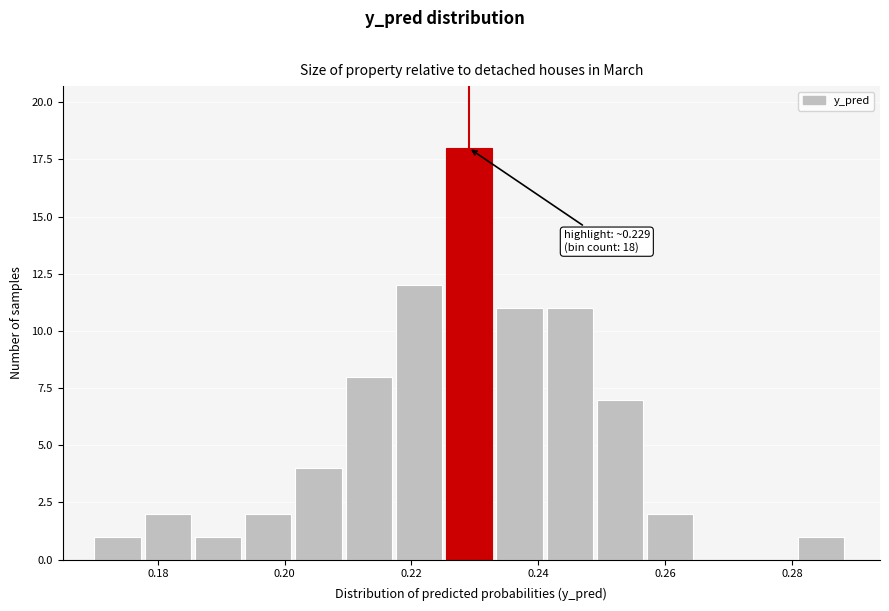

Read against the x-axis, roughly where is the centre of the tallest bar?

0.230